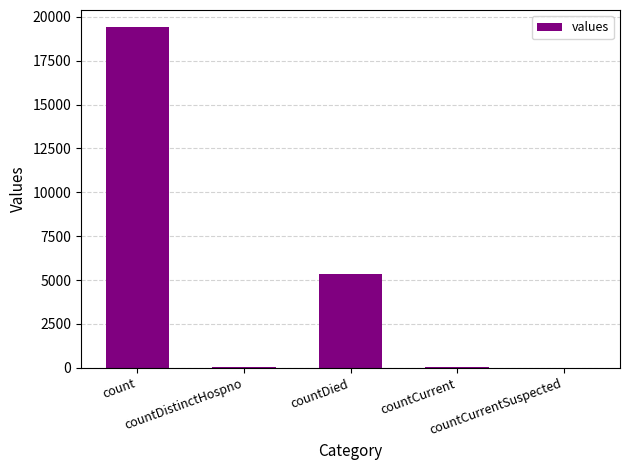

What is the maximum value shown in the chart?

19420